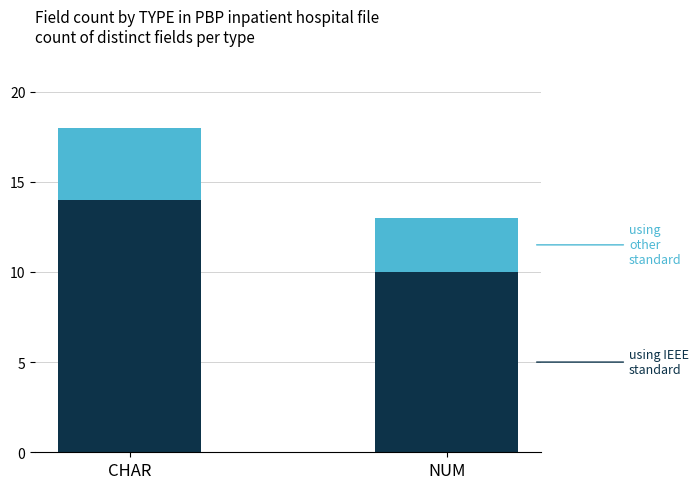

At which category is the sum across all series the highest?

CHAR